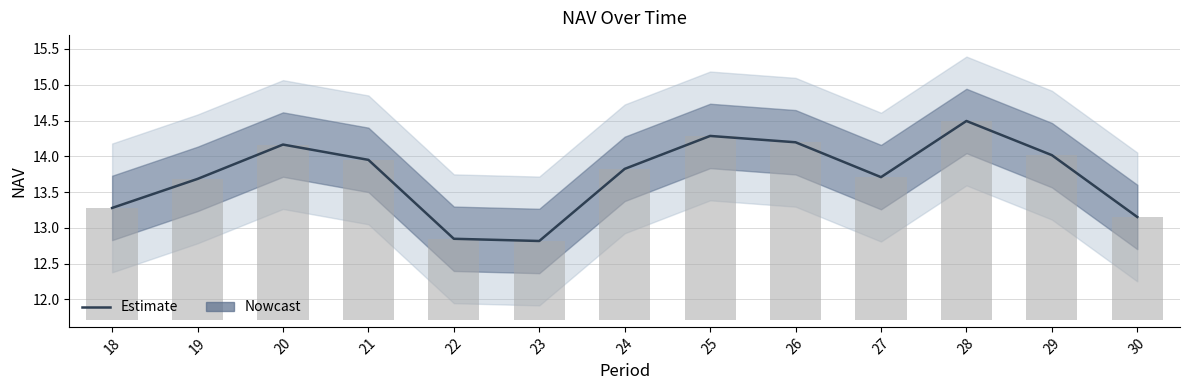

Approximately how many times larger is the value at 23 compared to 22?

1.0